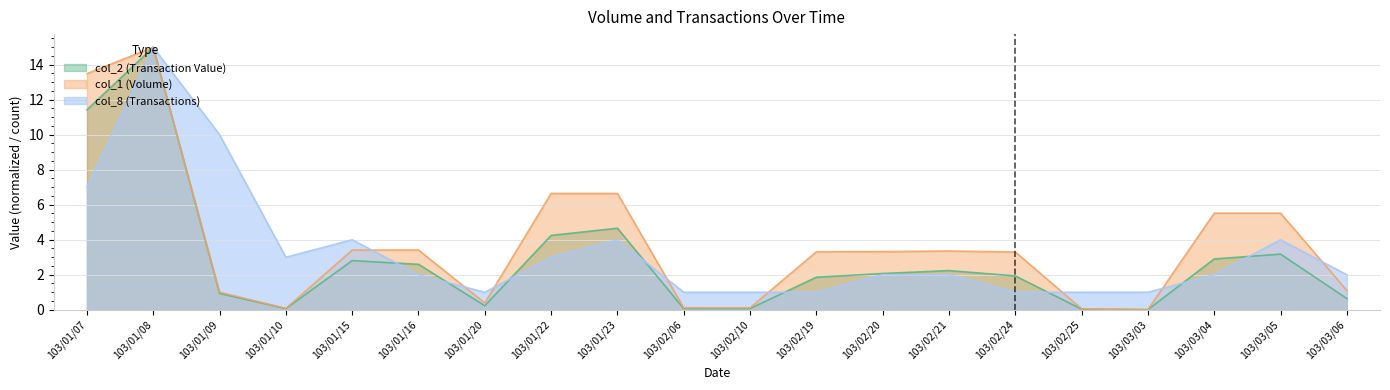

What is the sum of all col_2 values?

56.9